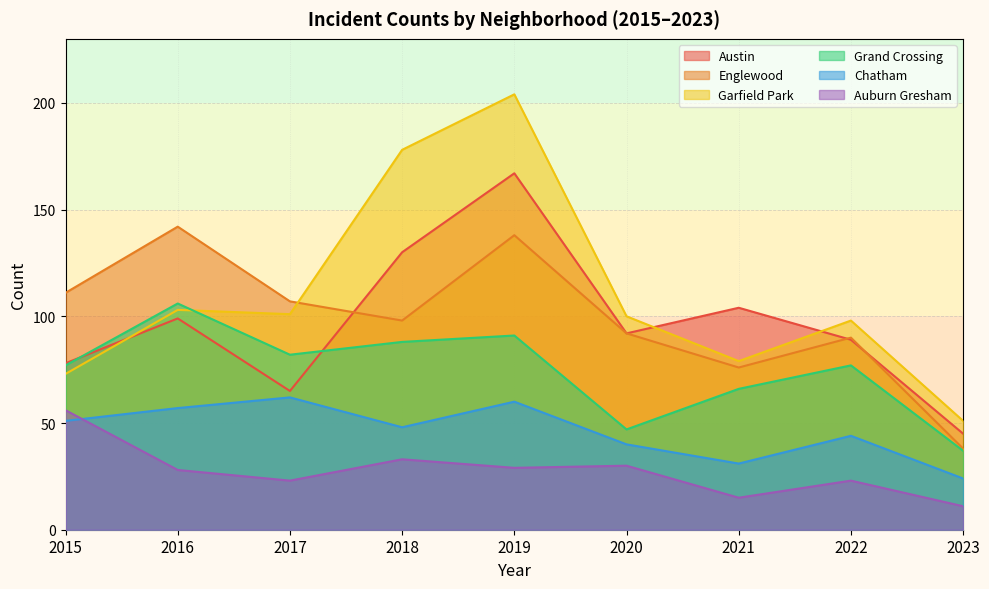

At how many categories does at least one series exceed 28?

9